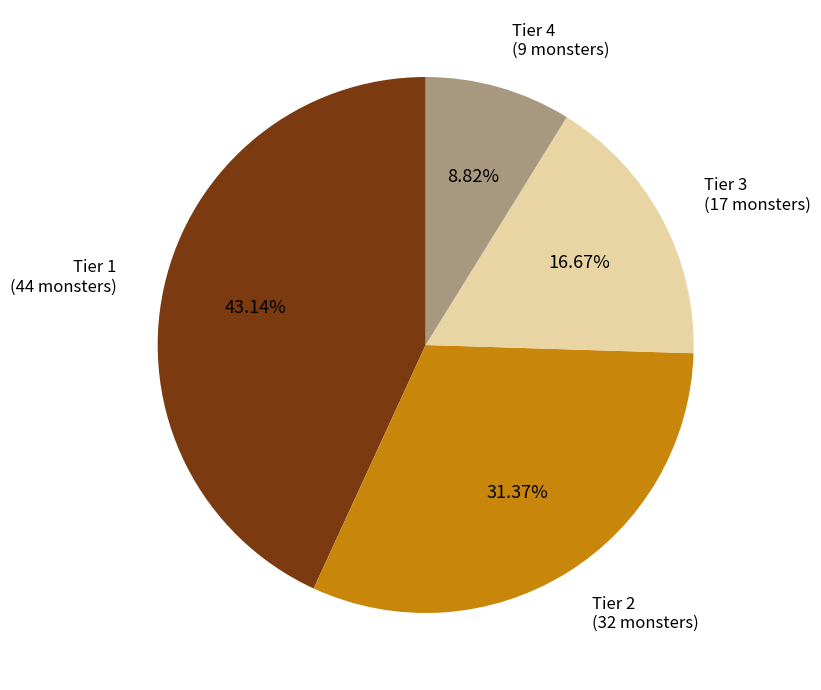

To the nearest percent, what percentage of the pie is Tier 3?

17%